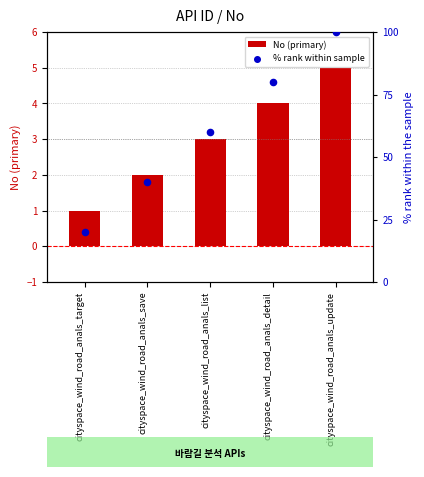

Which series has the largest Y range (max minus min)?

% rank within sample